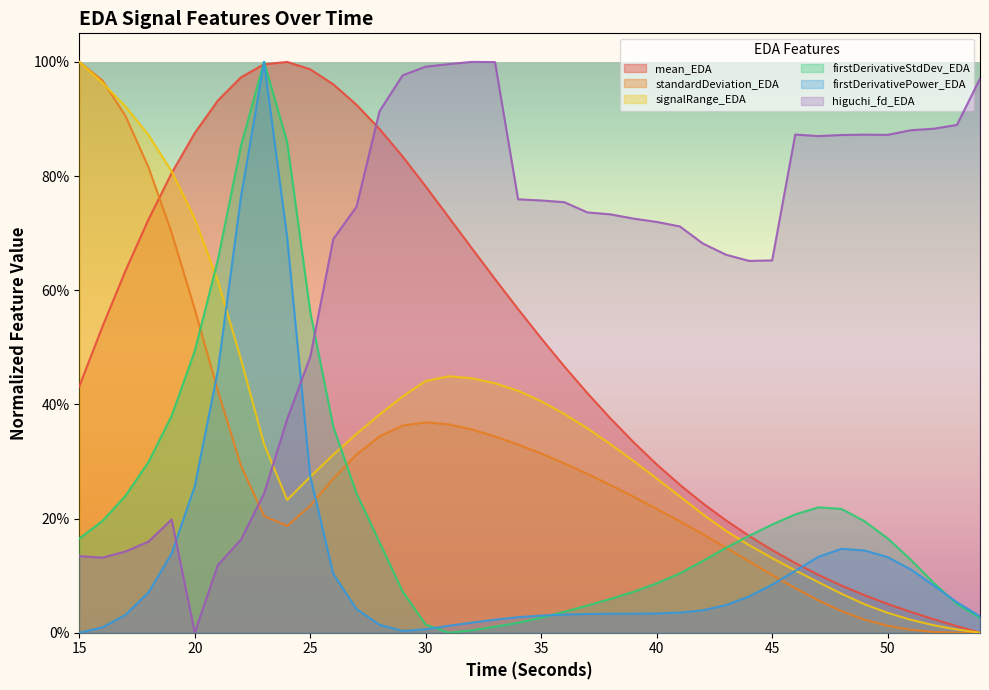

What is the total value across all series at 50?

1.3